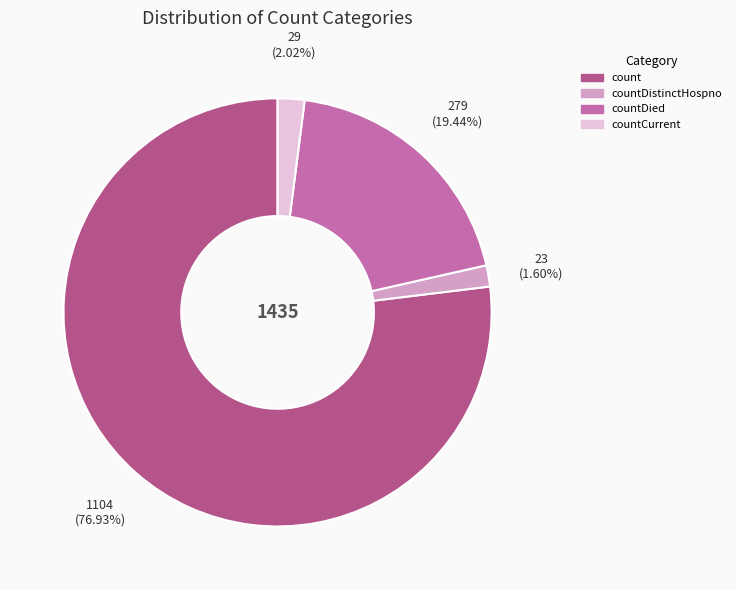

Does any single category account for the majority?

Yes